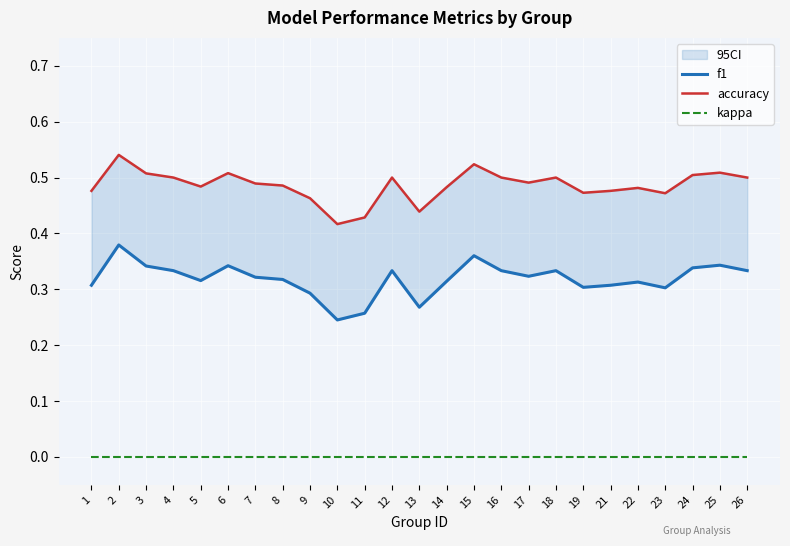

What are all the series names shown in the legend?

f1, accuracy, kappa